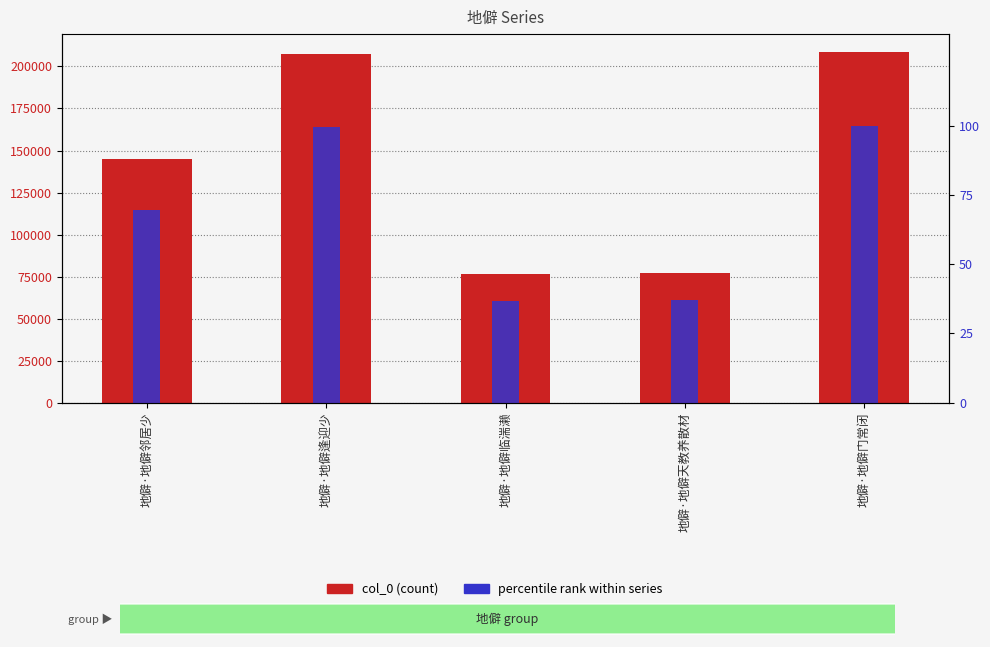

Which series has the largest total across all categories?

col_0 (count)